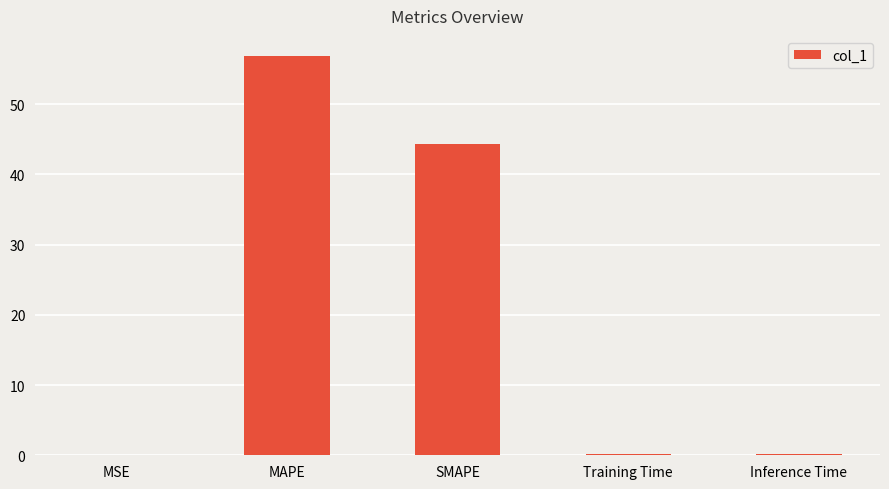

Where is the data nearest to the value 28?

SMAPE